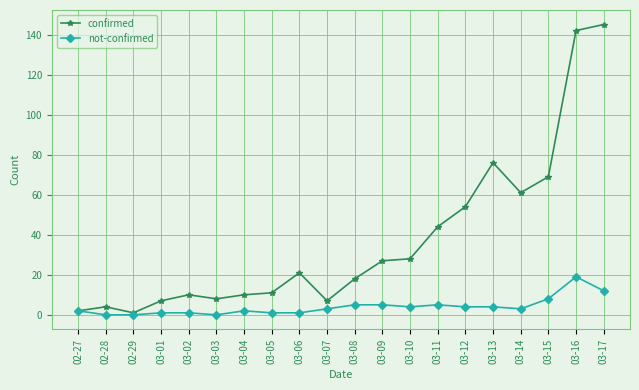

What is the difference between the highest and lowest values at 03-16?

123